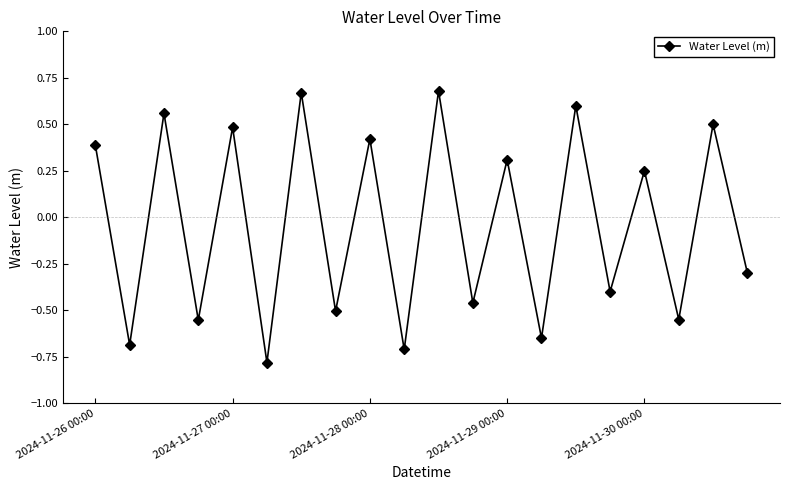

How many values are between 0 and 1?

10